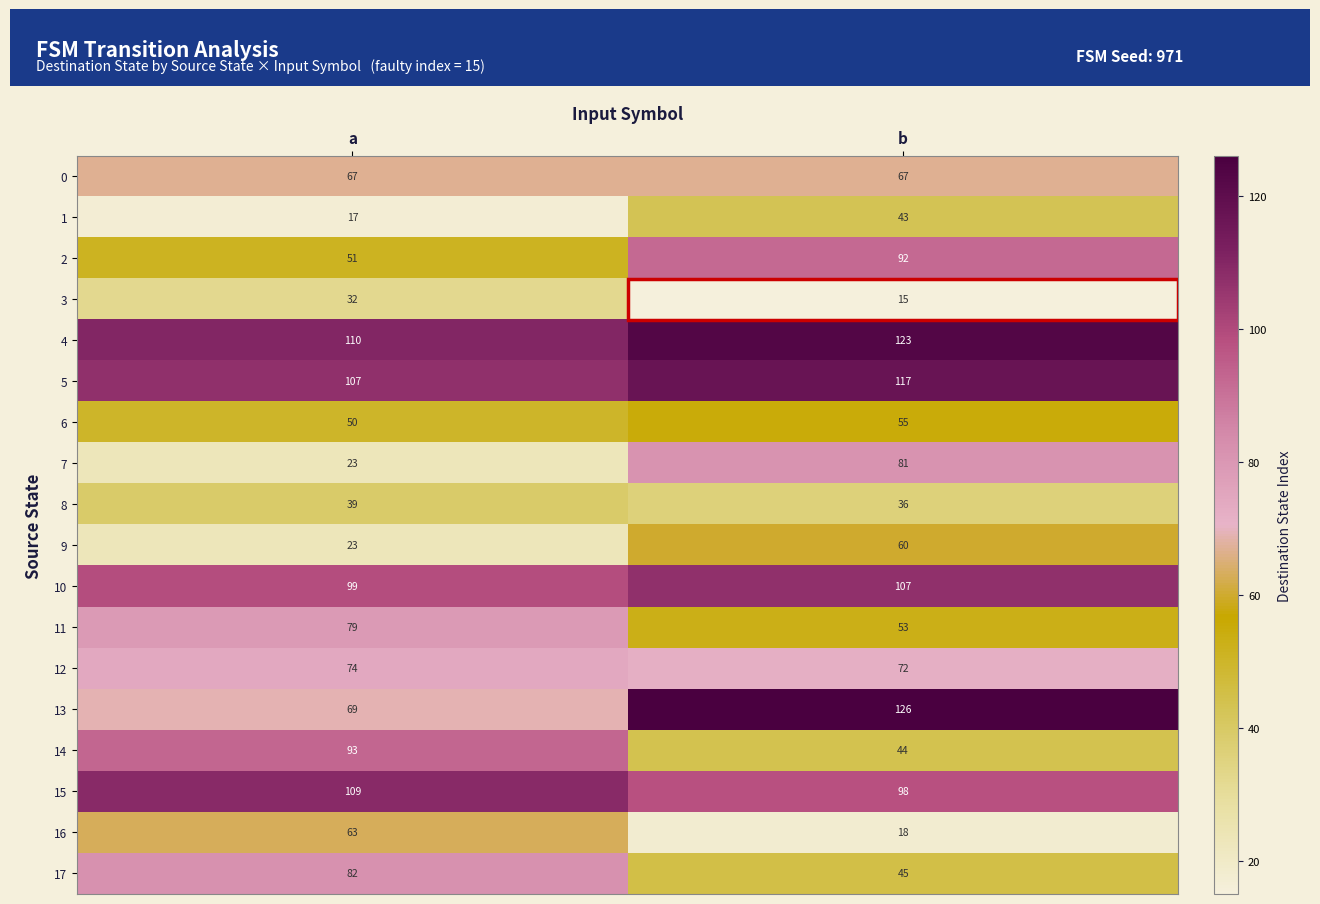

Between a and b, which series saw the biggest shift?

7